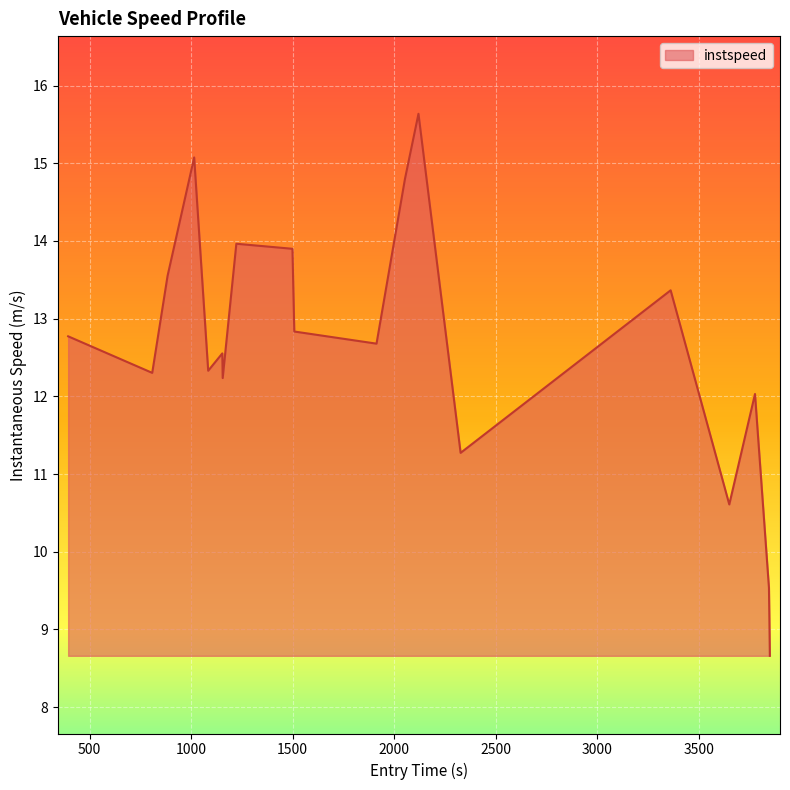

Reading left to right, list all the values displayed in this chart.

12.8	12.3	13.6	15.1	12.3	12.6	12.2	14.0	13.9	12.8	12.7	14.8	15.6	11.3	13.4	10.6	12.0	9.5	9.1	8.7